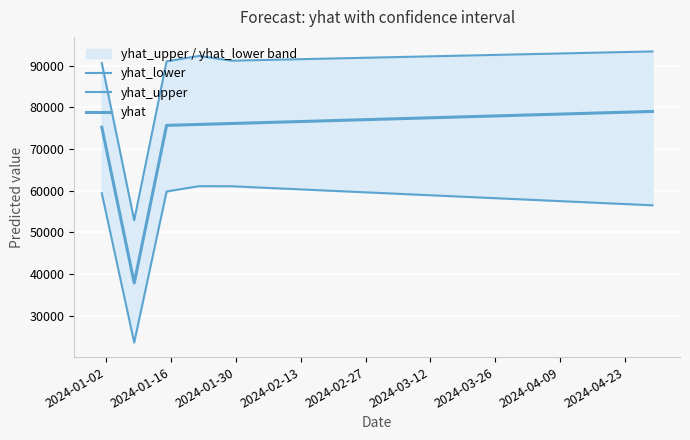

At how many categories does at least one series exceed 23853?

18